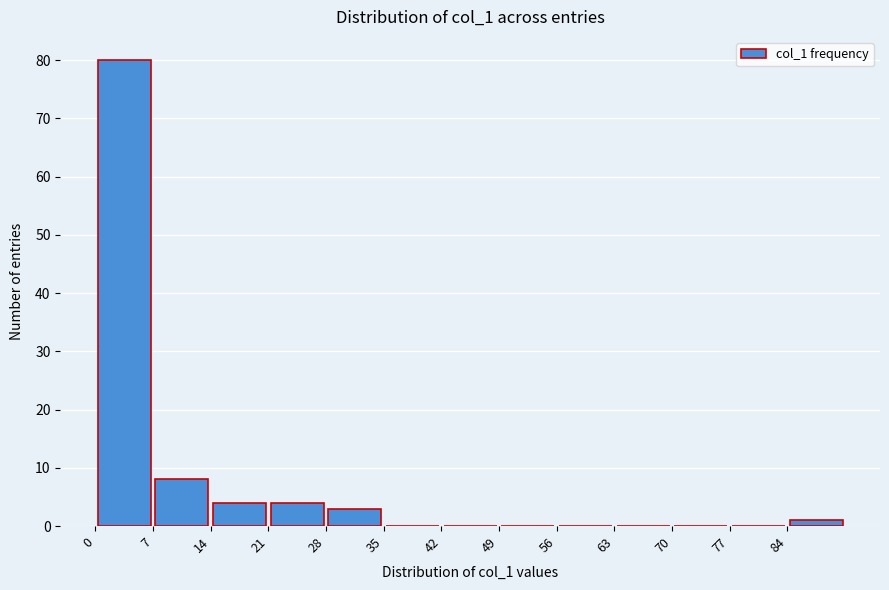

How tall is the bar that spans 14 to 21 on the x-axis? The values are not printed on the chart, so give them approximately, as read against the axis.

4